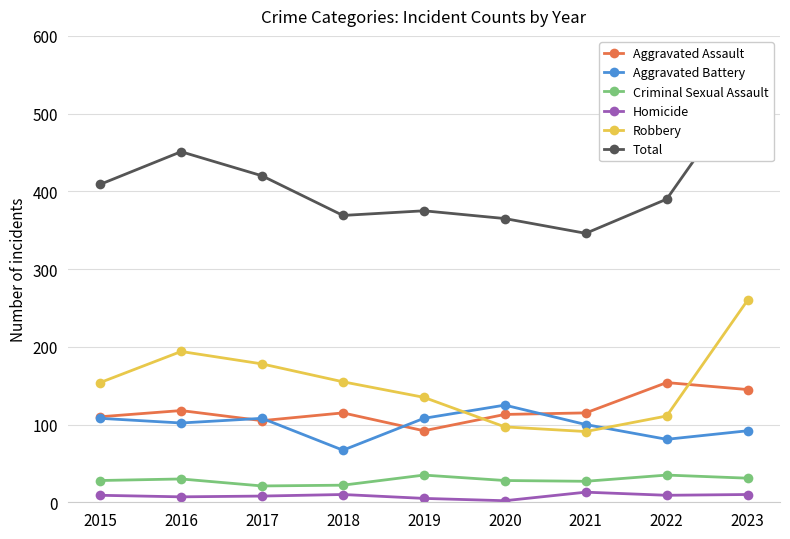

Which series has the largest range (max minus min)?

Total